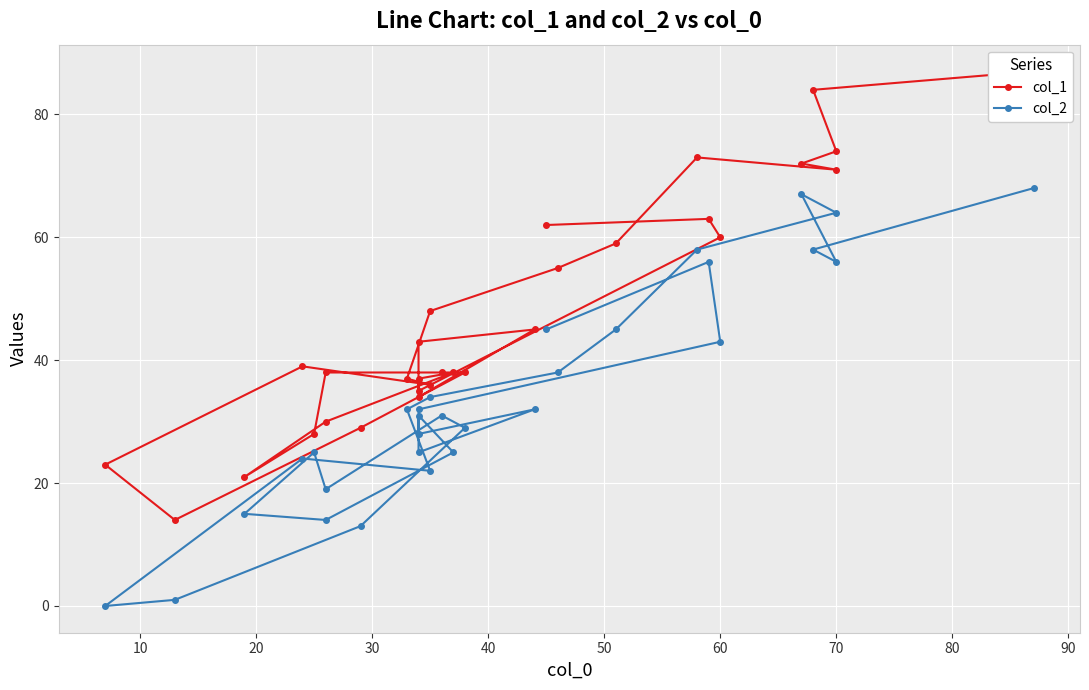

The col_1 series shows 5 at 19. True or false?

False